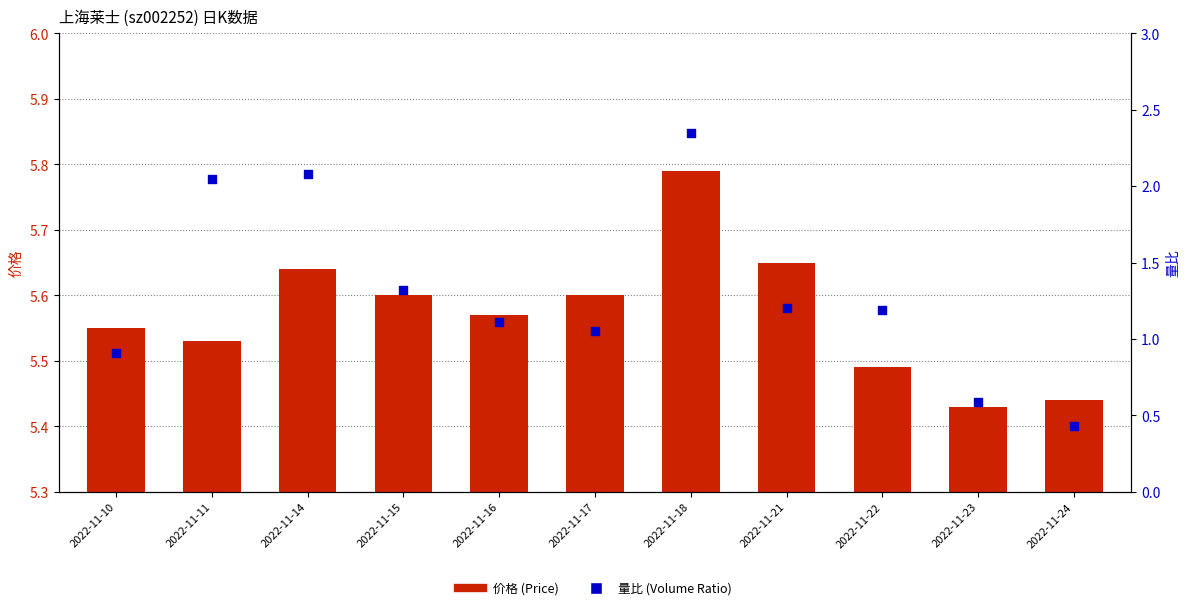

At which category is the sum across all series the highest?

2022-11-18